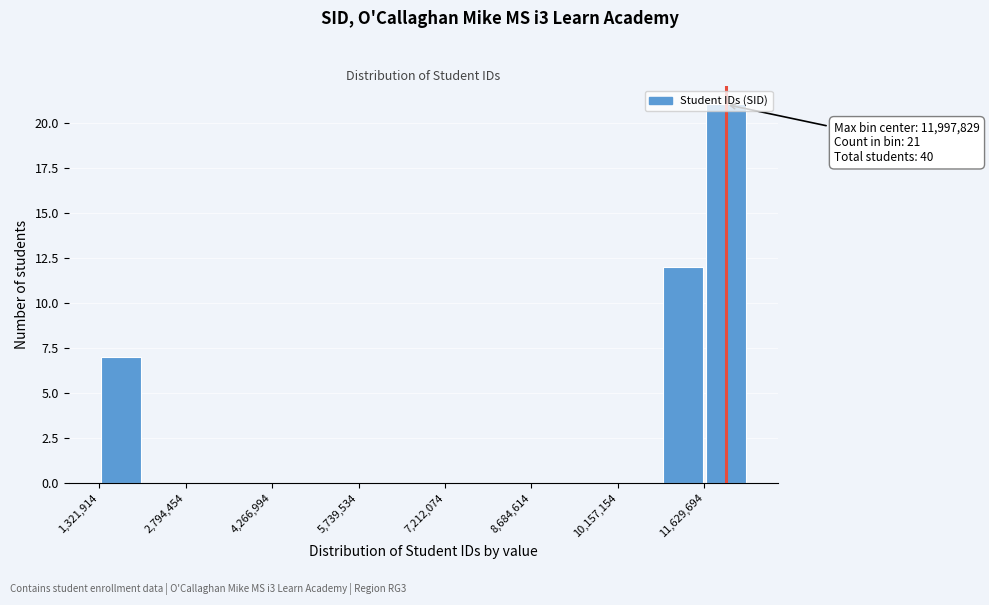

Around what value on the x-axis is the tallest bar? Give the approximate position of its centre, as read against the axis.

12000000